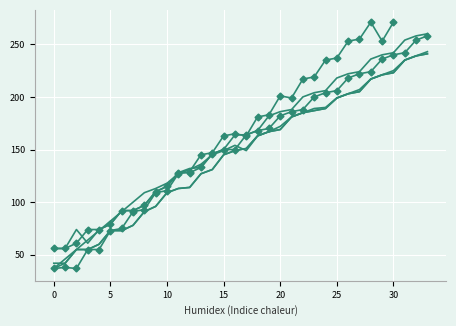

What is the approximate value of col_11 at 23?

204.0